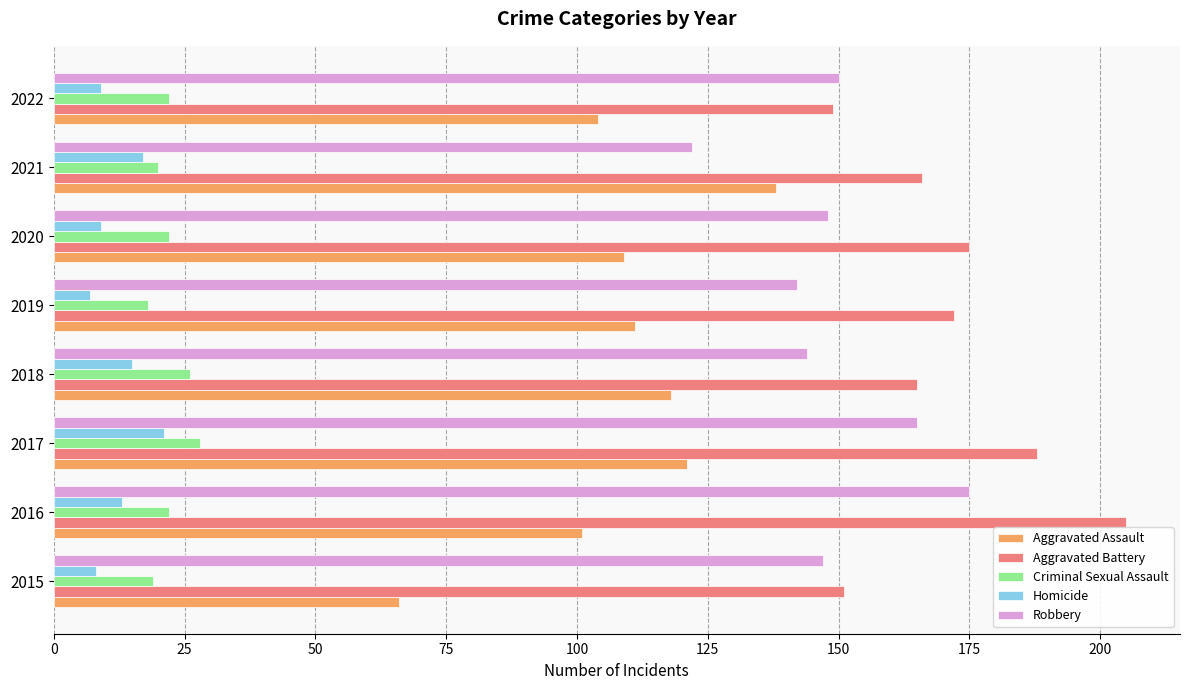

What is the total value across all series at 2019?

450